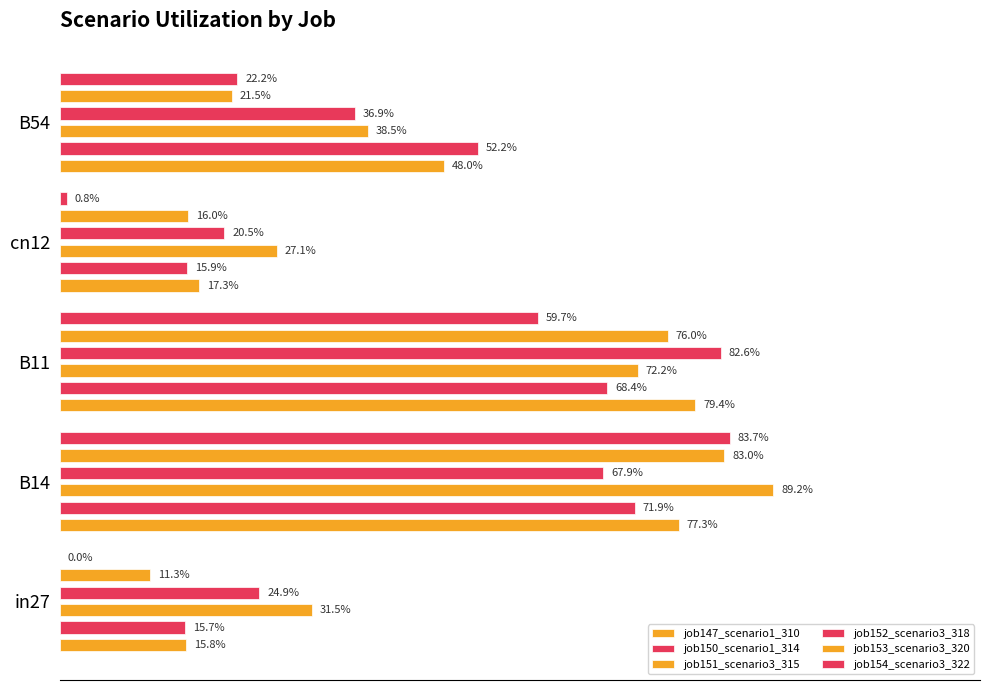

Reading left to right, extract all data points from this chart.

job147_scenario1_310: 0.2	0.8	0.8	0.2	0.5
job150_scenario1_314: 0.2	0.7	0.7	0.2	0.5
job151_scenario3_315: 0.3	0.9	0.7	0.3	0.4
job152_scenario3_318: 0.2	0.7	0.8	0.2	0.4
job153_scenario3_320: 0.1	0.8	0.8	0.2	0.2
job154_scenario3_322: 0.0	0.8	0.6	0.0	0.2